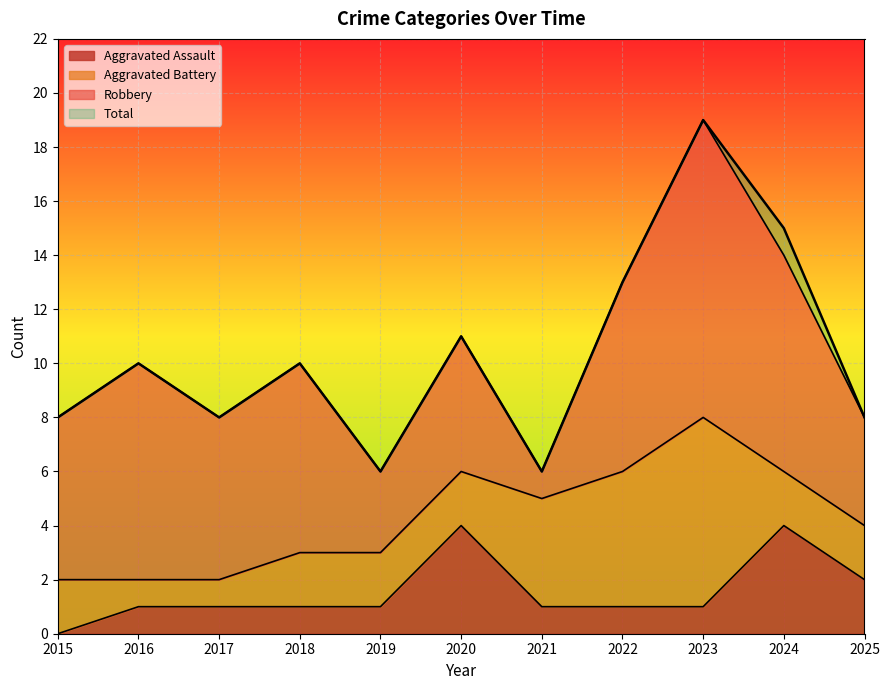

True or false: Total and Aggravated Assault cross at least once.

False